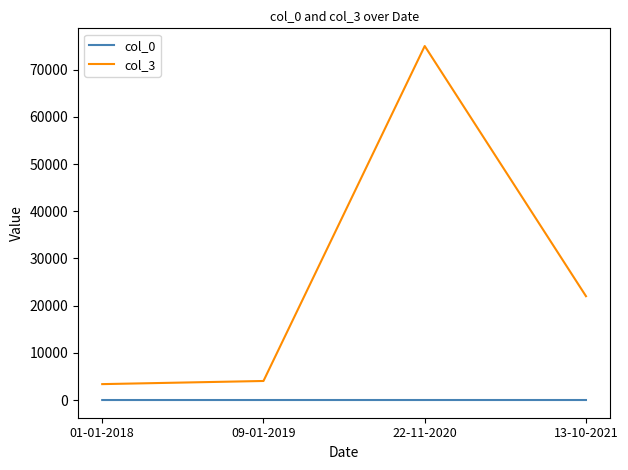

Which series has the largest total across all categories?

col_3